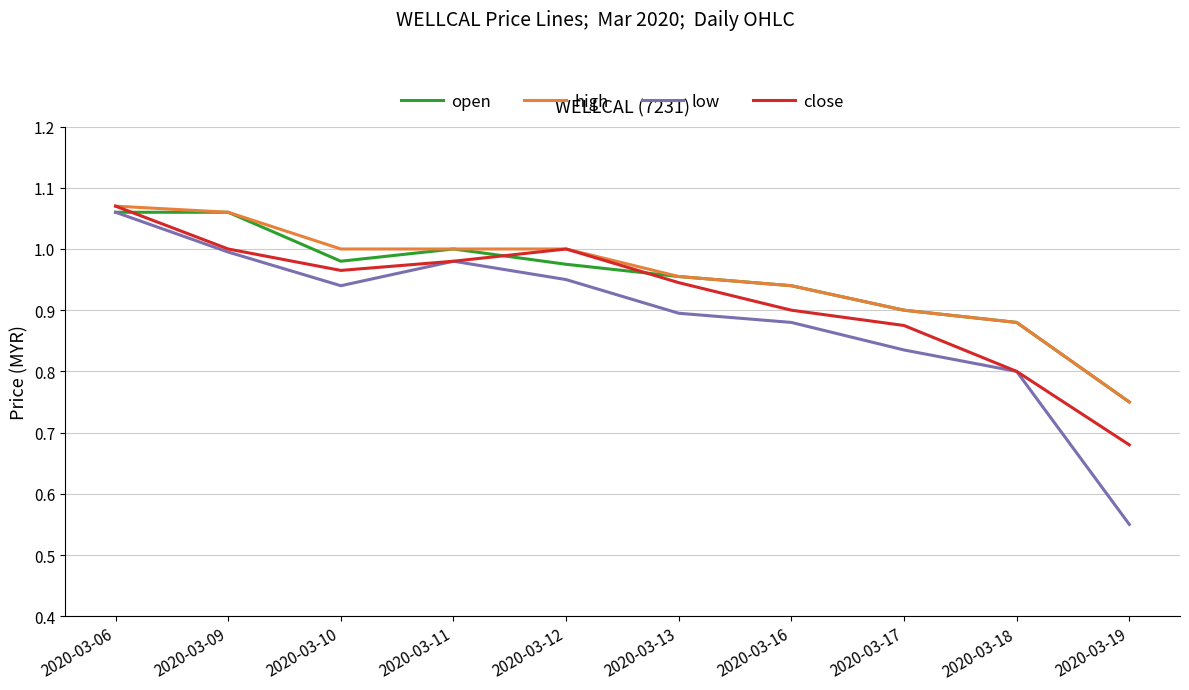

The value of high at 2020-03-18 is 0.2. True or false?

False